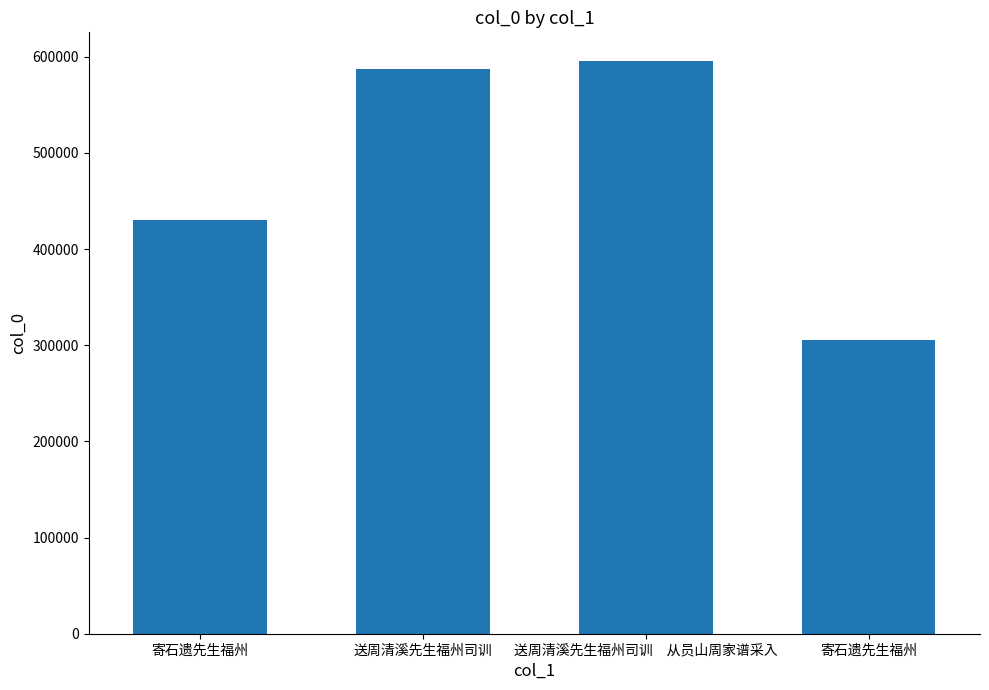

Rank the categories by value from highest to lowest.

送周清溪先生福州司训　从员山周家谱采入, 送周清溪先生福州司训, 寄石遗先生福州, 寄石遗先生福州